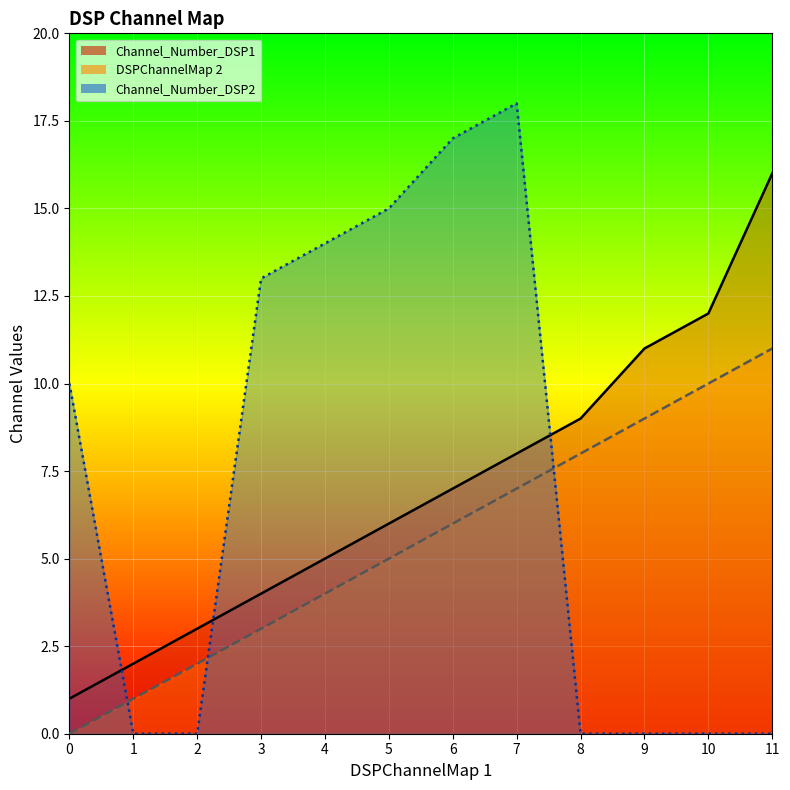

True or false: DSPChannelMap 2 has a value of 1 at 2.

False